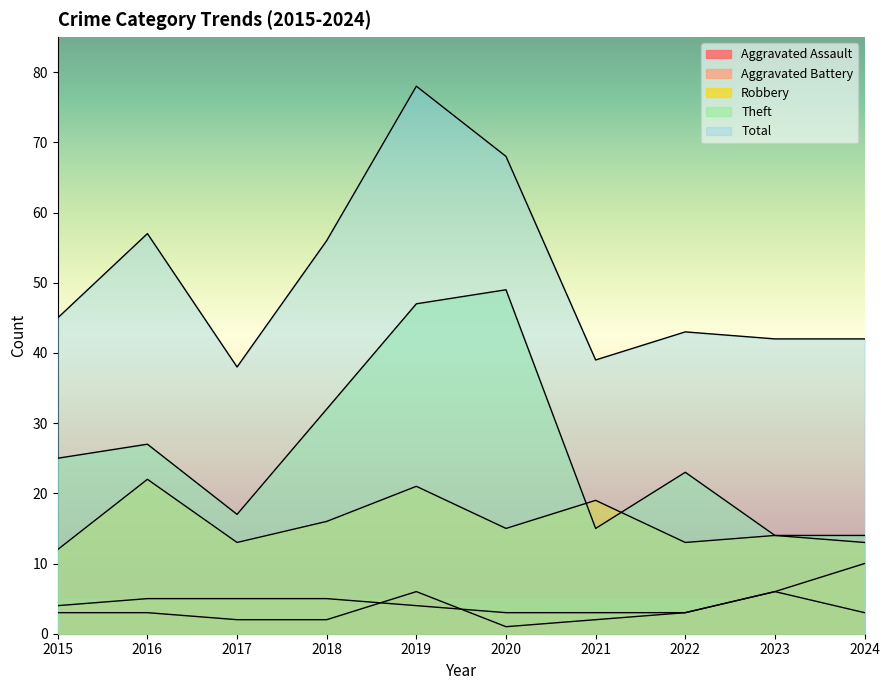

Which series has the widest spread of values?

Total